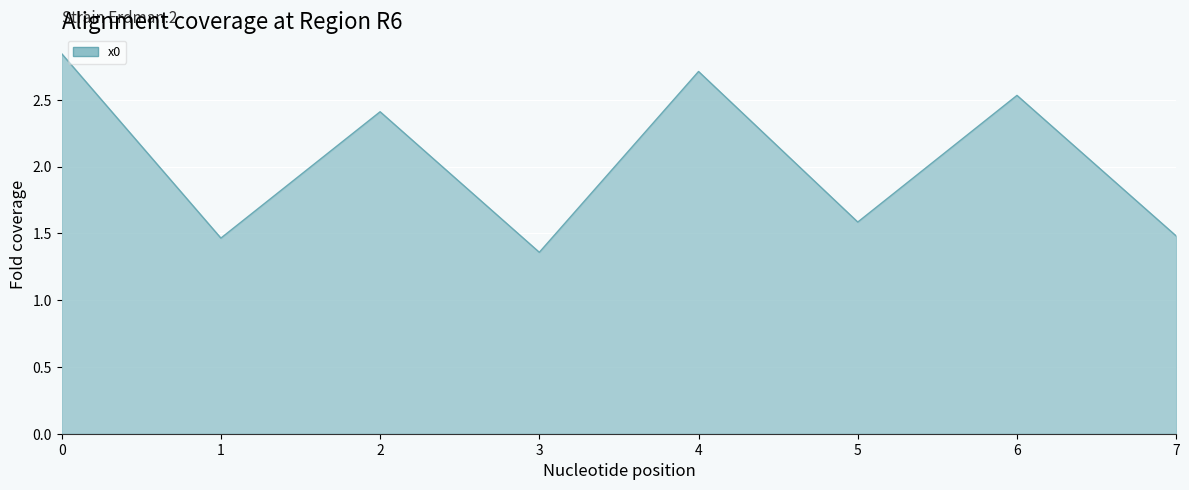

What is the sum of the values at 2 and 5?

4.0